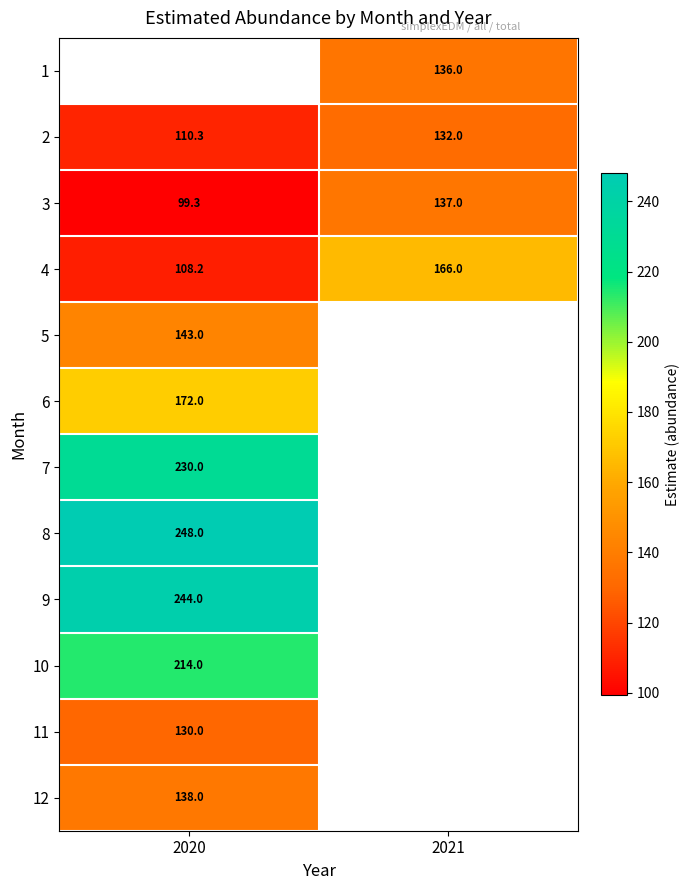

Which has a higher value, 2020 or 2021?

2021